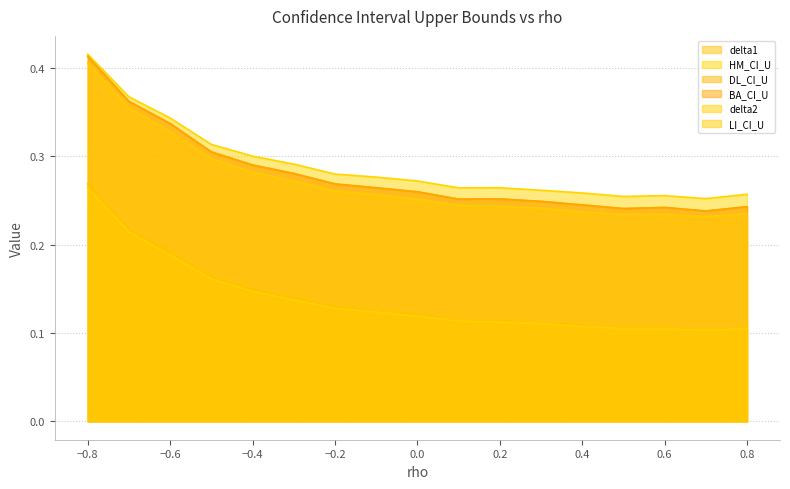

What is the average value of the BA_CI_U series?

0.3